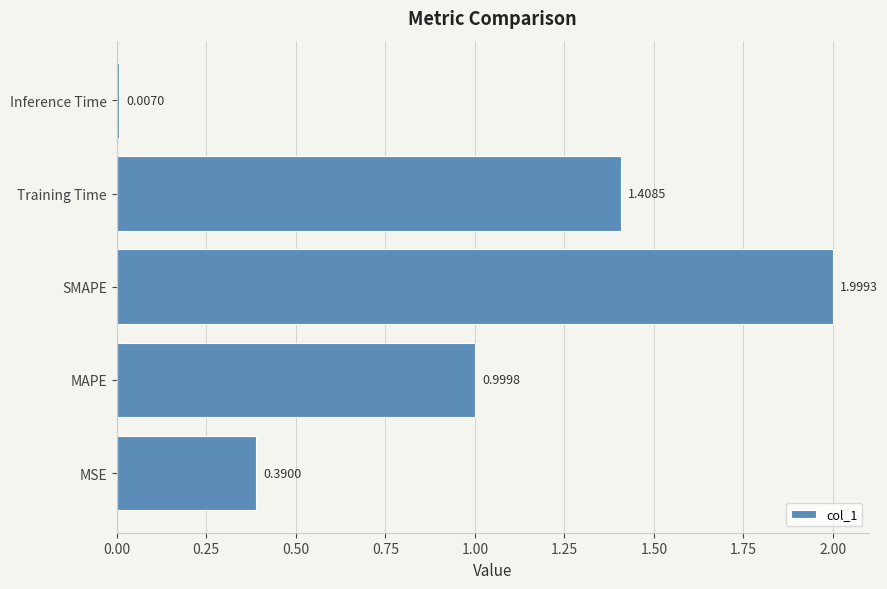

What is the difference between the maximum and second lowest values?

1.6